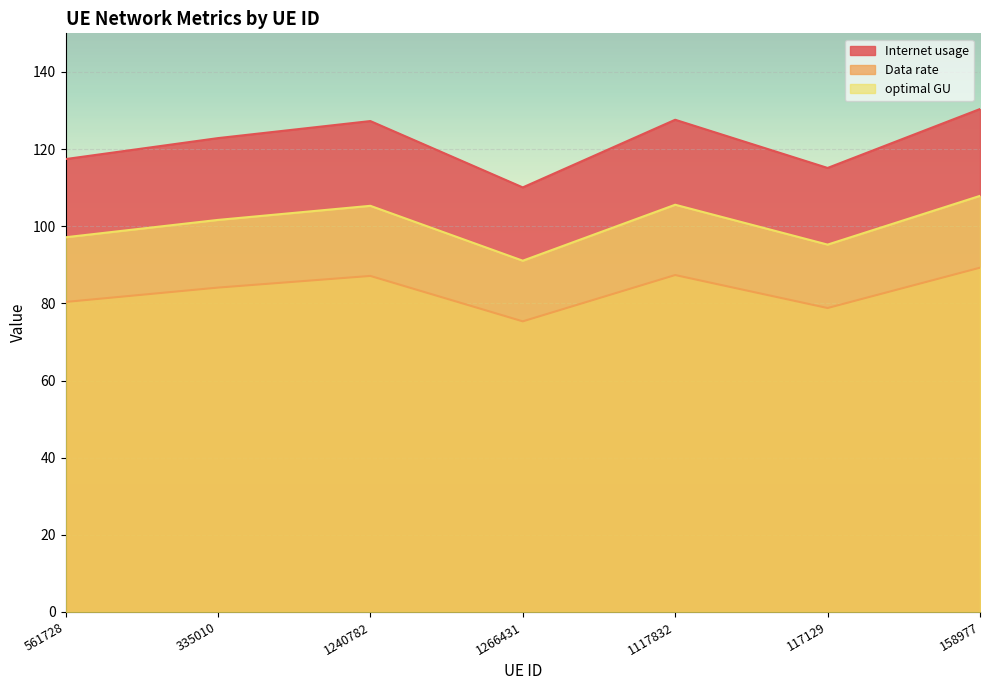

At which category does optimal GU reach its first local valley?

1266431